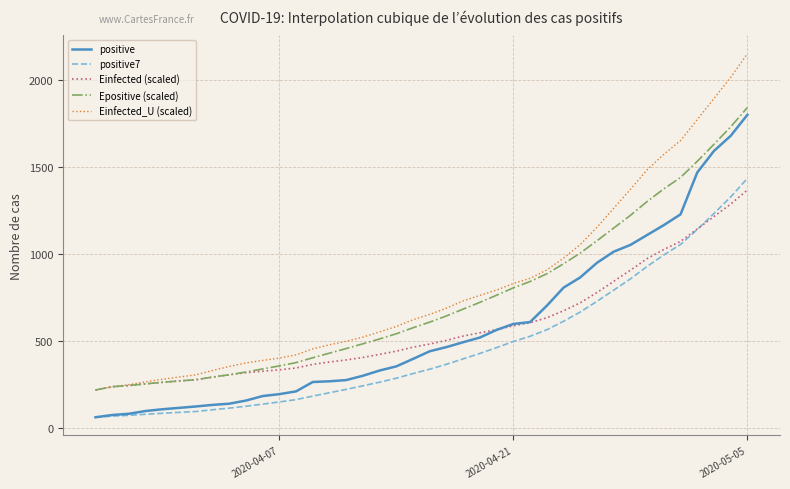

Which series has the widest spread of values?

Einfected_U (scaled)